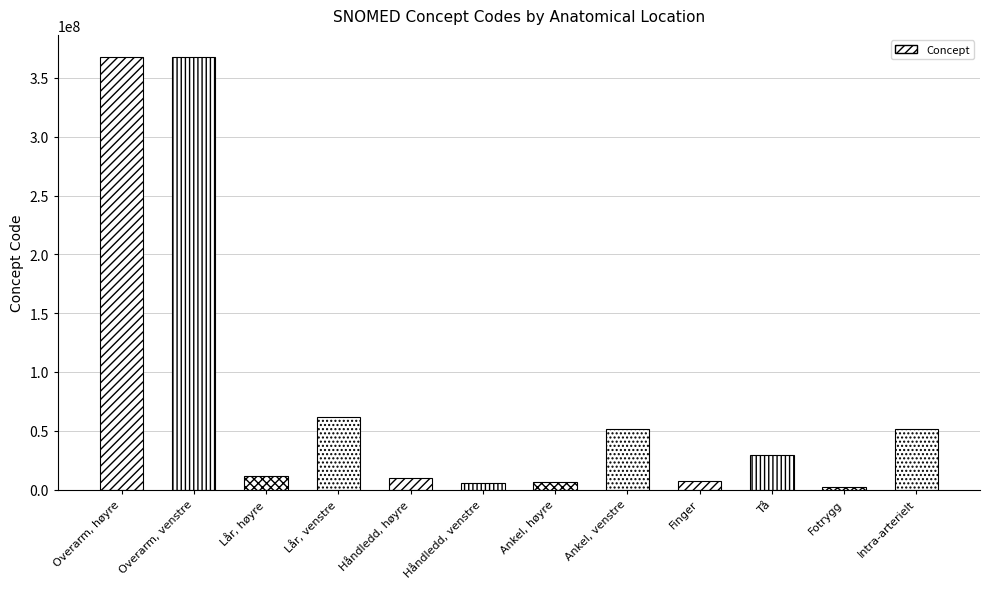

Approximately how many times larger is the value at Overarm, venstre compared to Intra-arterielt?

7.2